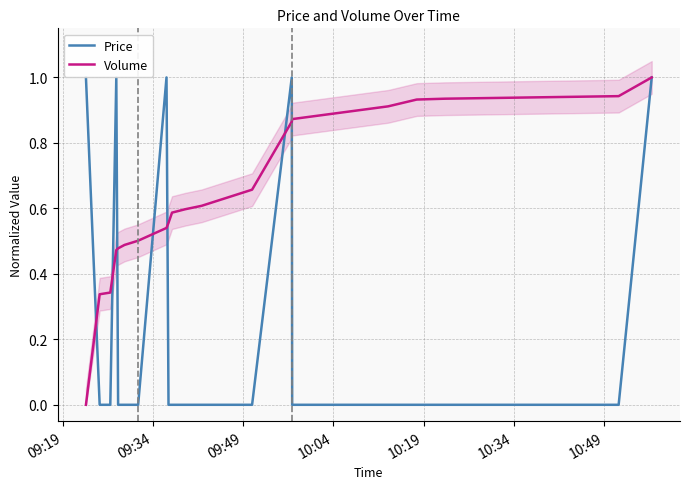

Reading right to left, extract all data points from this chart.

Price: 1.0	0.0	0.0	0.0	0.0	0.0	1.0	0.0	0.0	0.0	0.0	0.0	1.0	0.0	0.0	0.0	1.0	0.0	0.0	1.0
Volume: 1.0	0.9	0.9	0.9	0.9	0.9	0.9	0.7	0.6	0.6	0.6	0.6	0.5	0.5	0.5	0.5	0.5	0.3	0.3	0.0